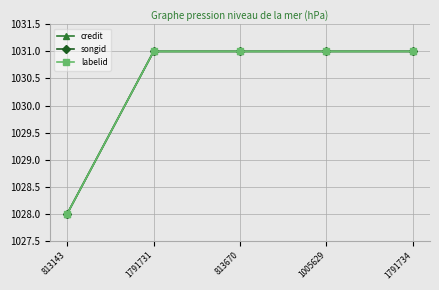

Does the chart have visible grid lines?

Yes